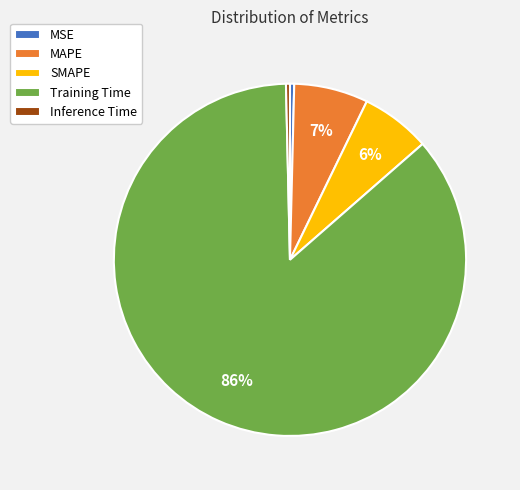

Which slice is the largest?

Training Time